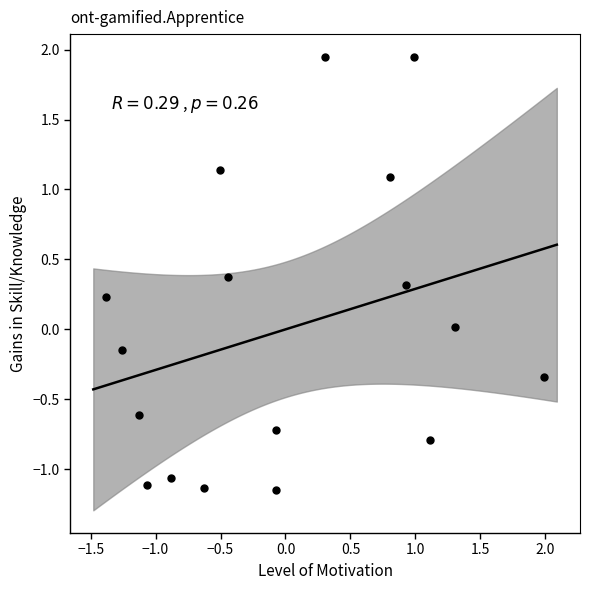

What is the range of Y values (max minus min)?

3.1